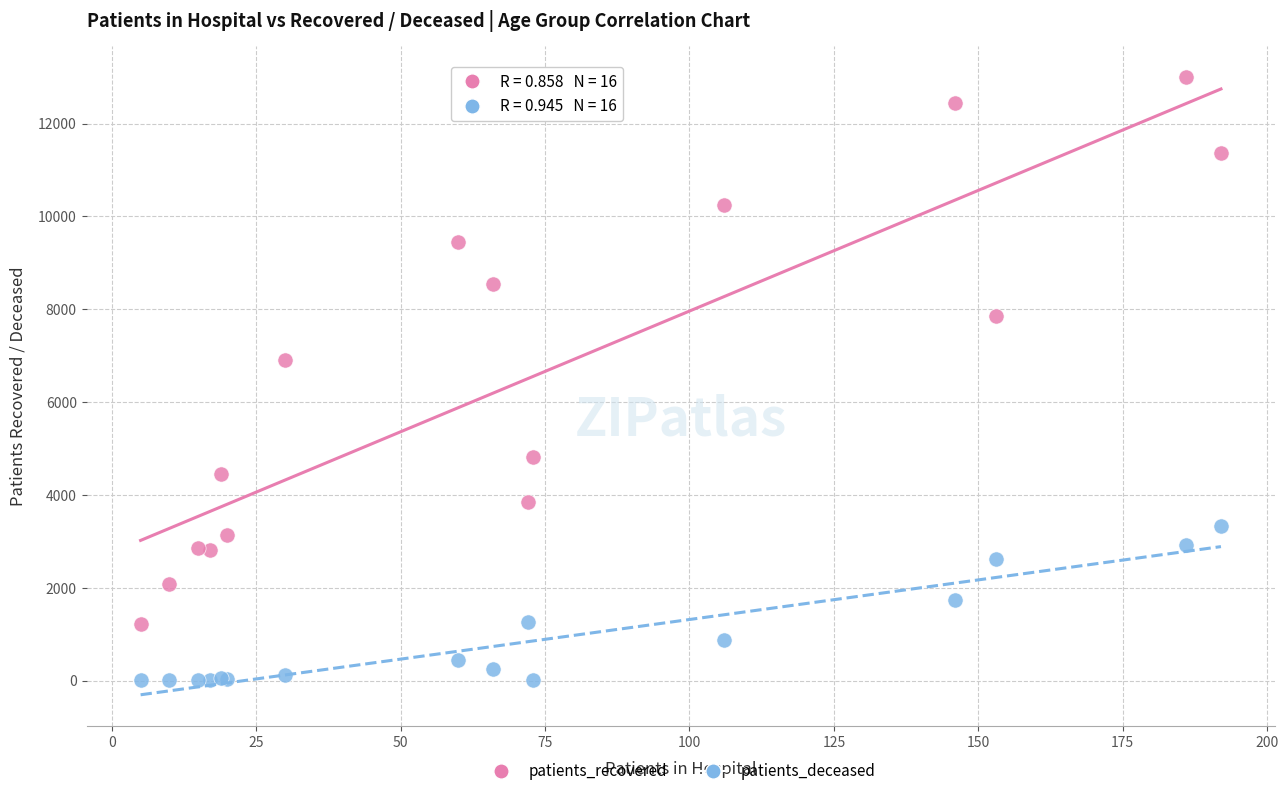

Across all series, what Y value is closest to 6503?

6898